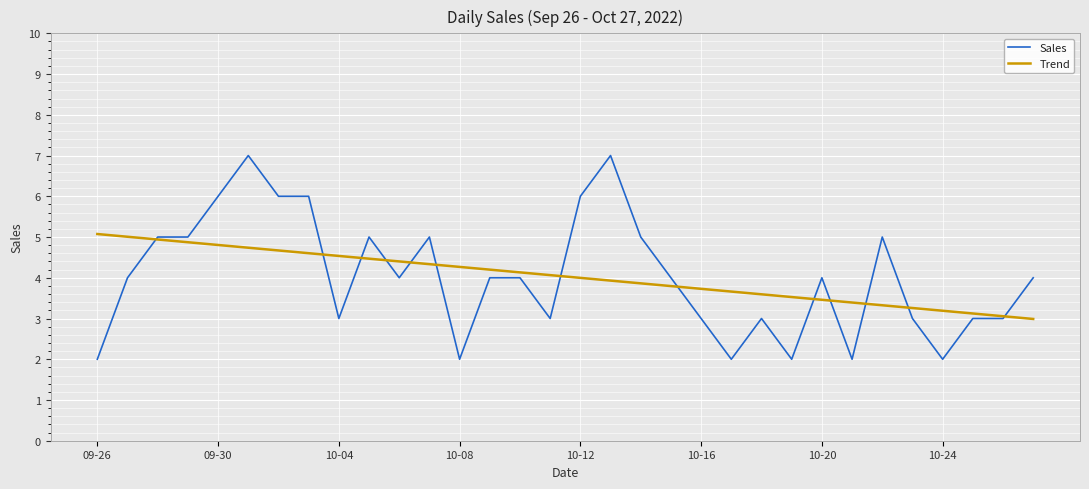

Which series ends up on top after the final intersection of Sales and Trend?

Sales